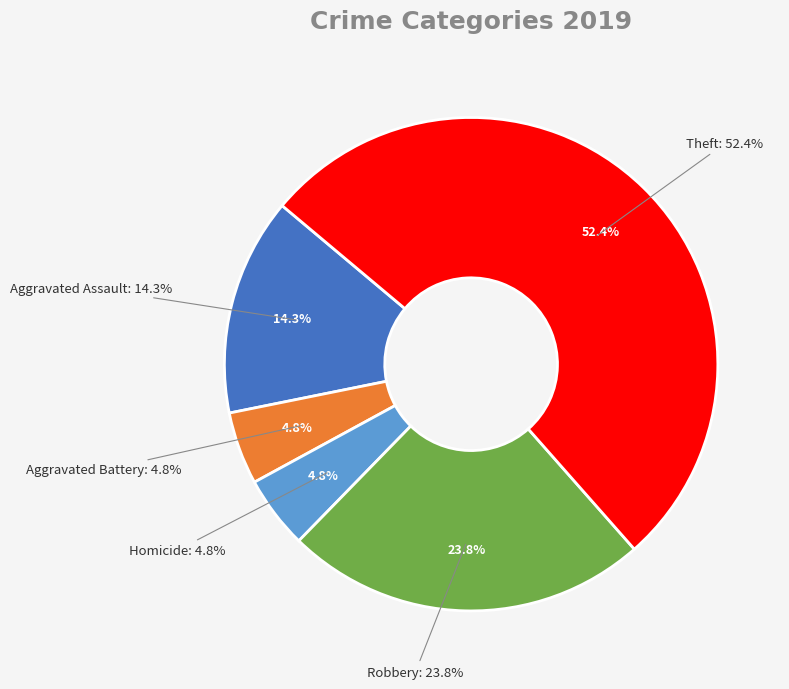

What is the largest slice in the pie chart?

Theft